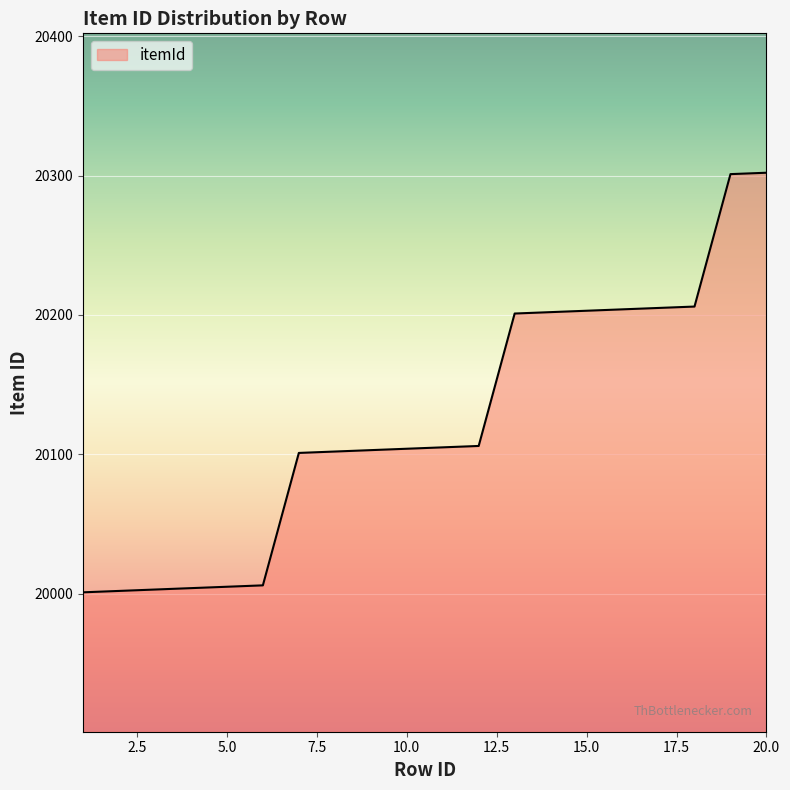

What is the greatest value displayed?

20302